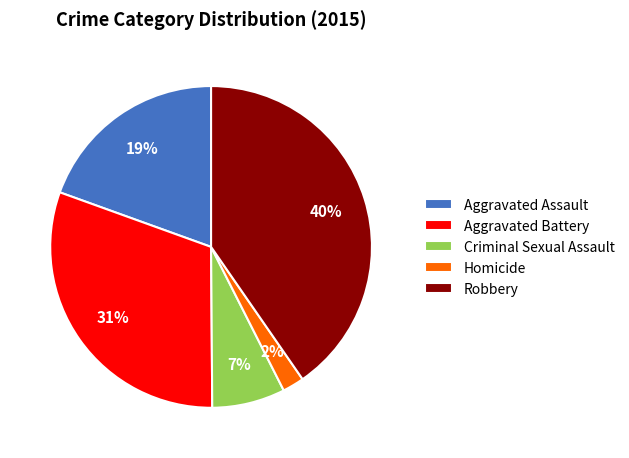

Which category has the biggest portion of the pie?

Robbery